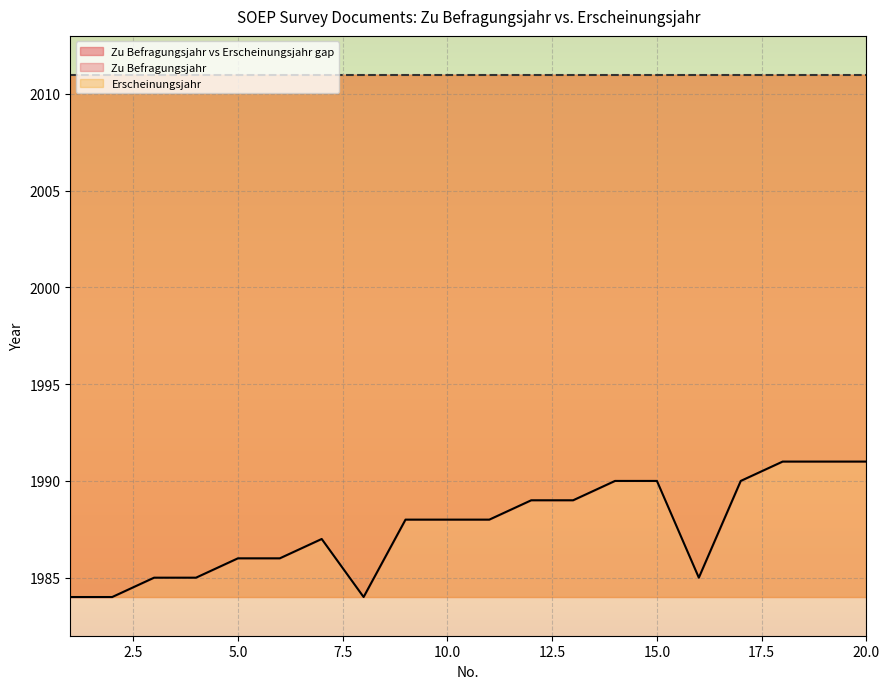

What is the change in value from 6 to 15?

+4